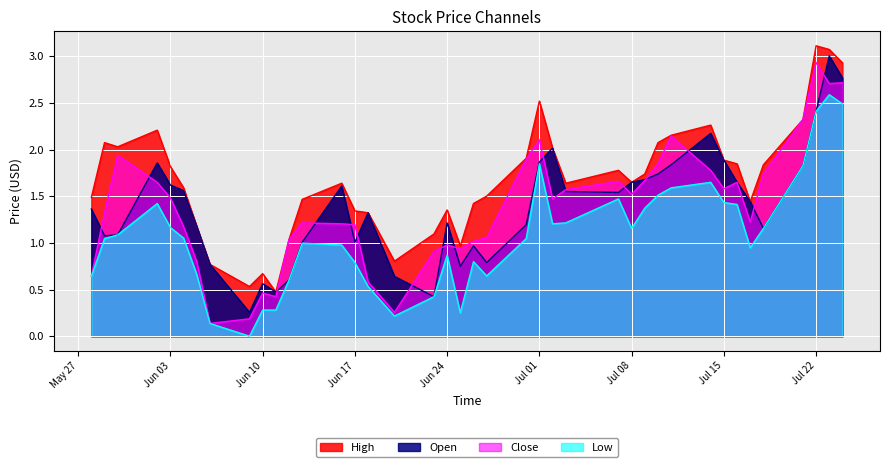

What is the maximum value shown in the chart?

3.1